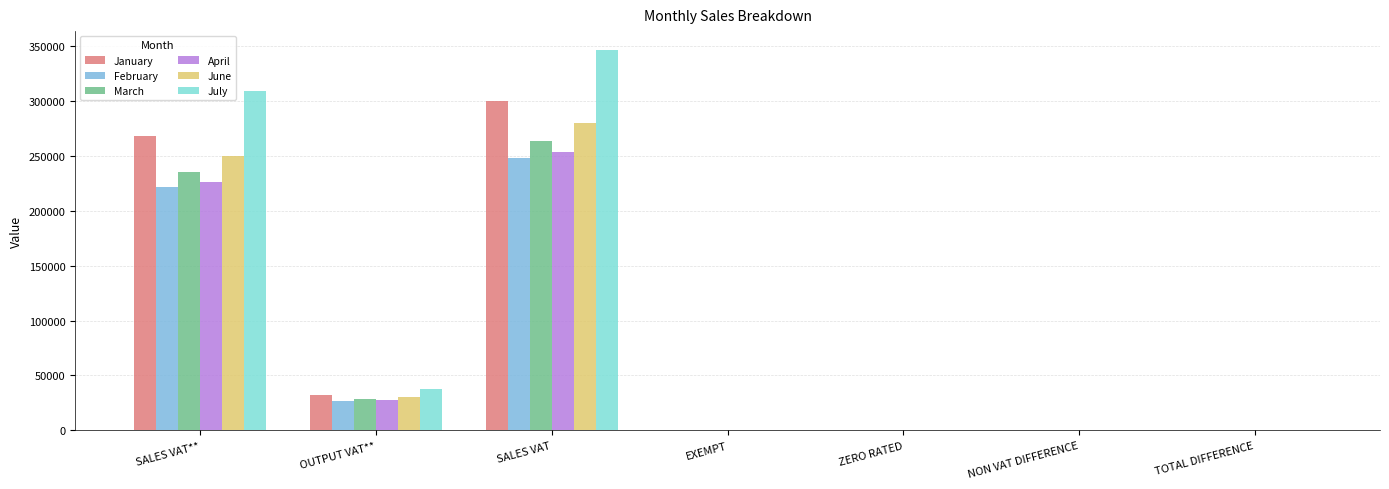

How many groups of bars are there?

7